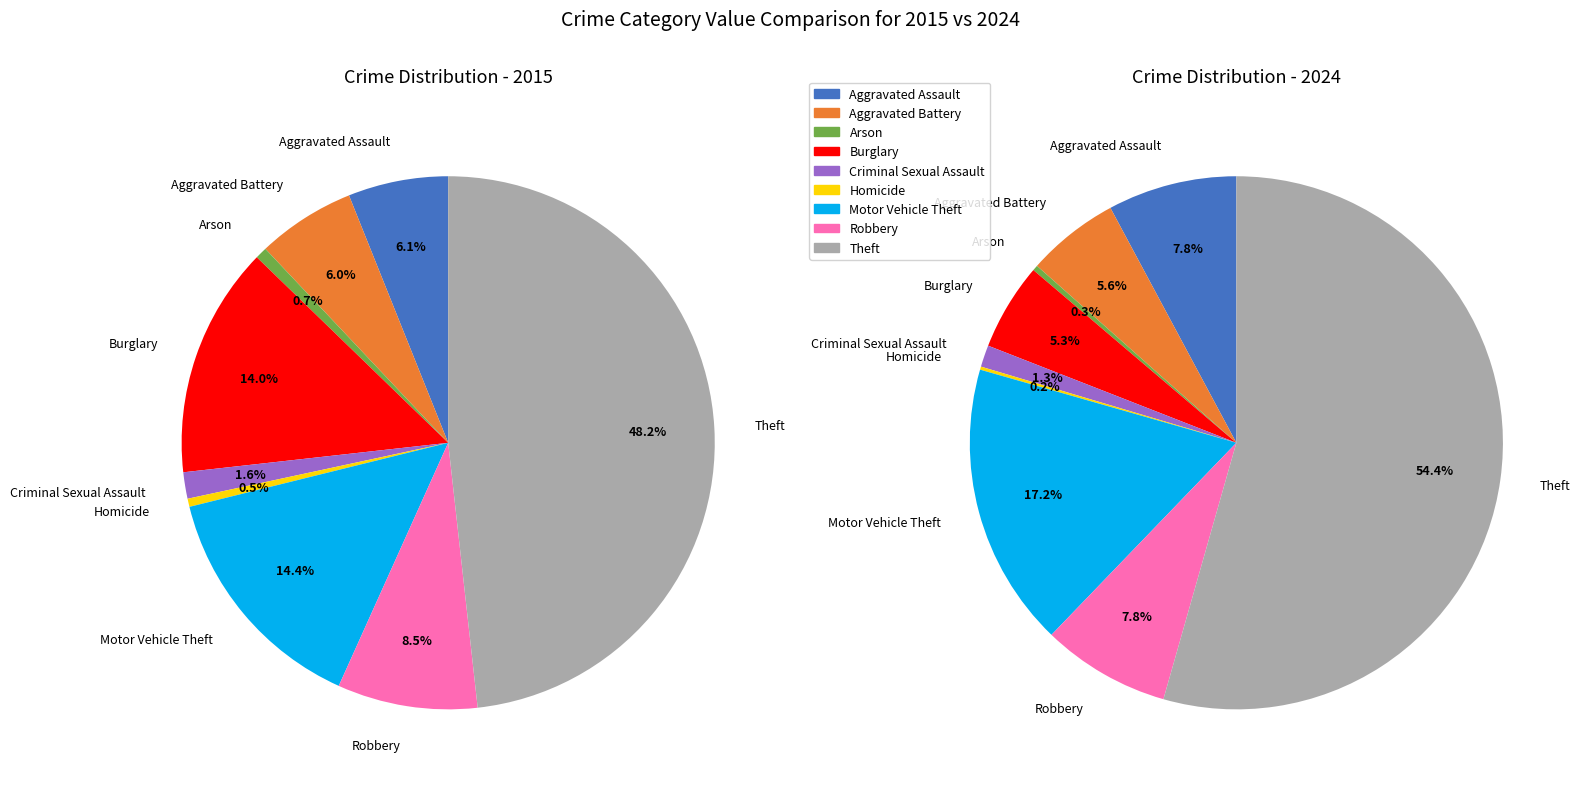

What is the smallest slice in the pie chart?

Homicide